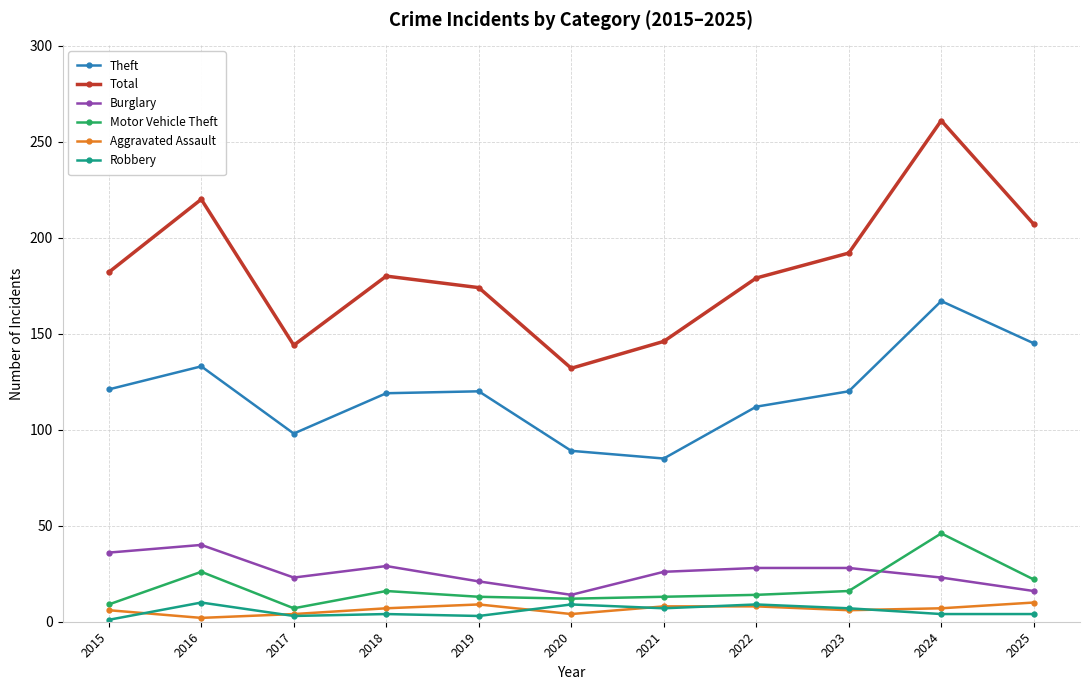

At which label does Theft first exceed 120?

2015